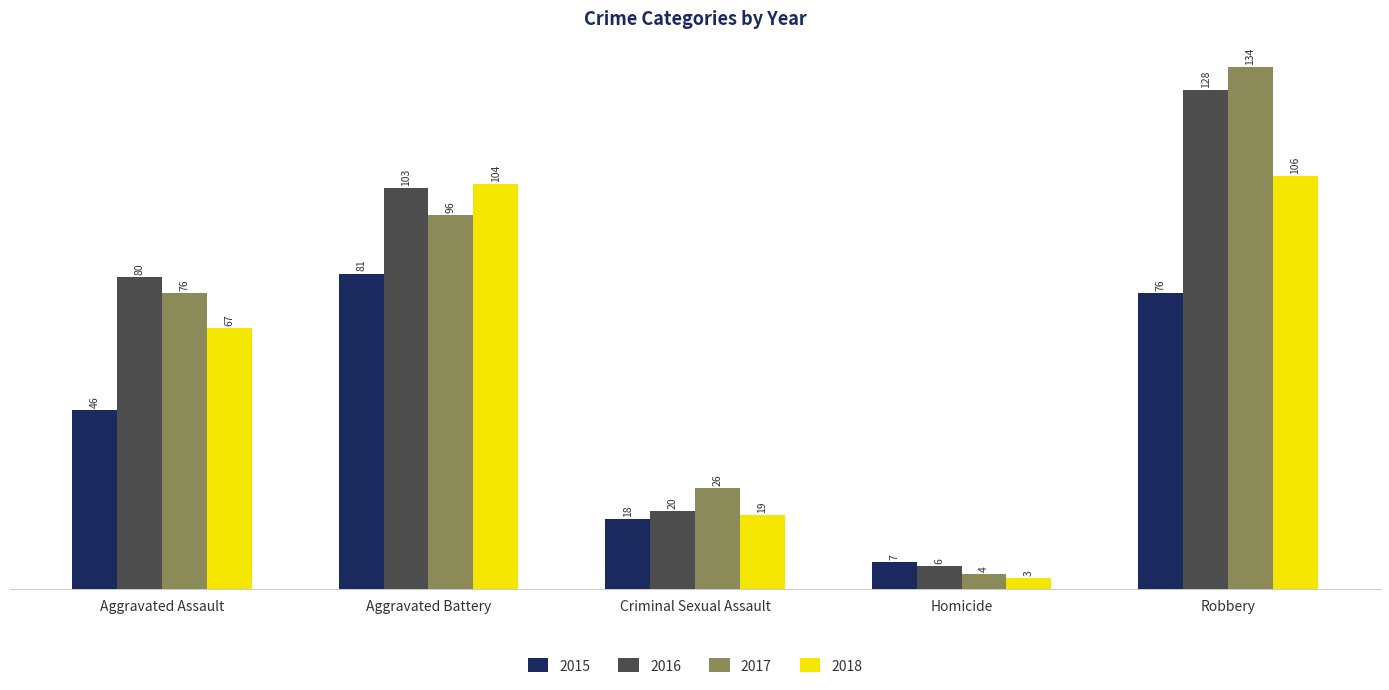

Does the chart contain any negative values?

No